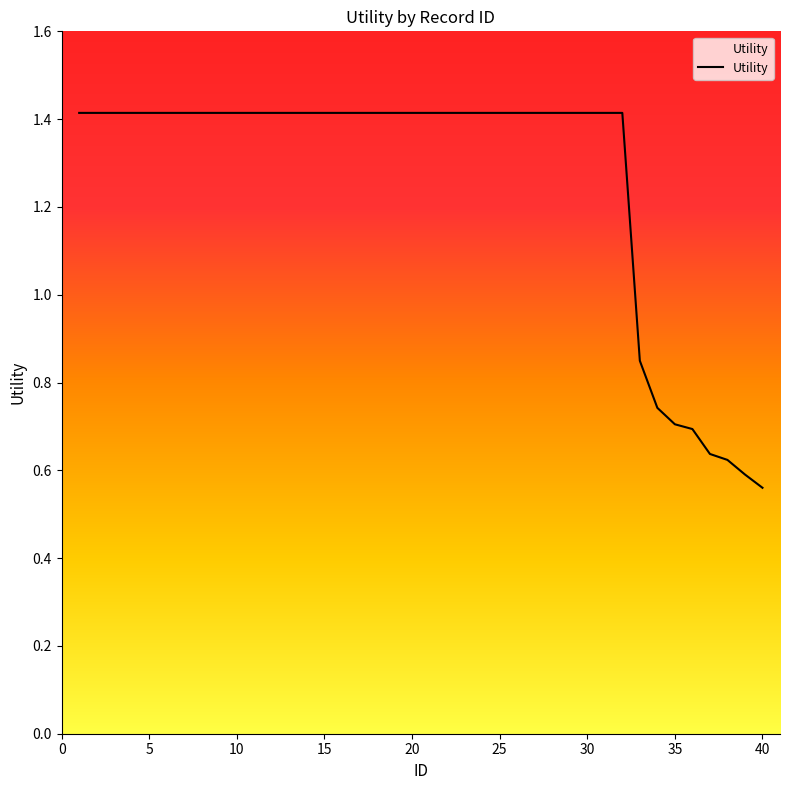

What is the greatest value displayed?

1.4